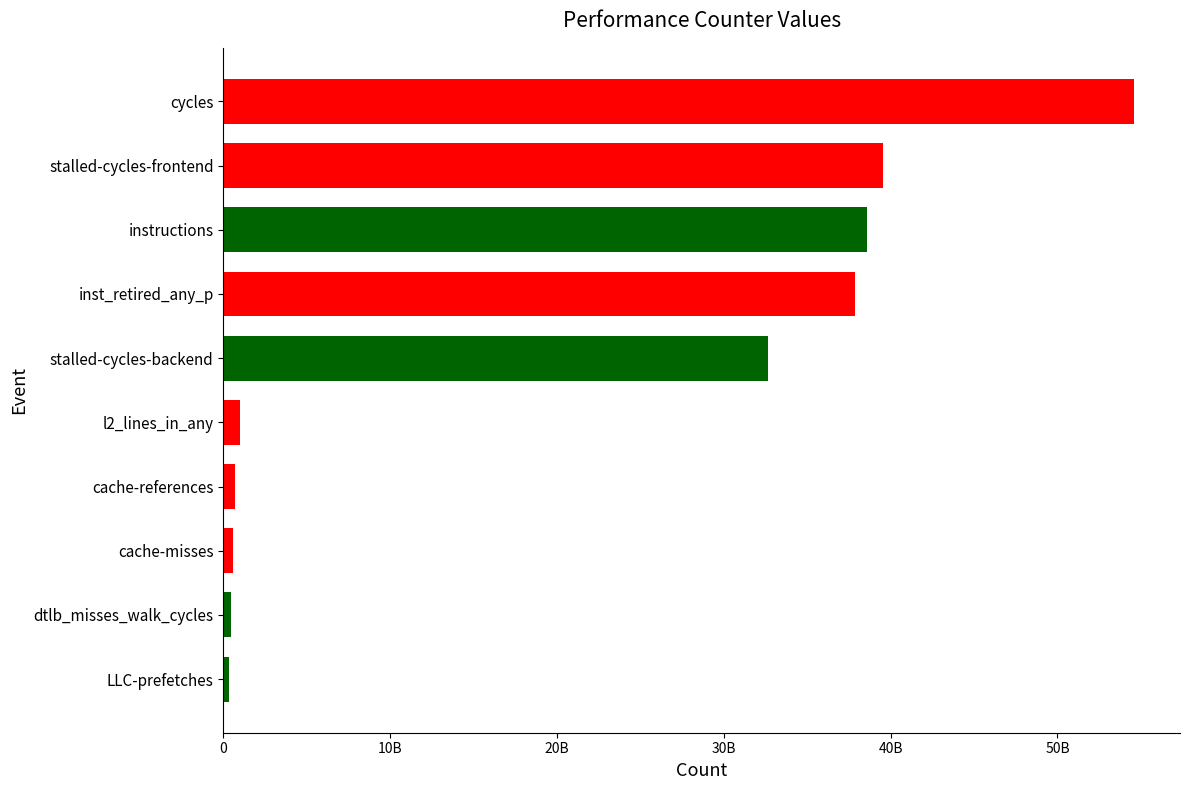

How many data points are above 32643978036?

4